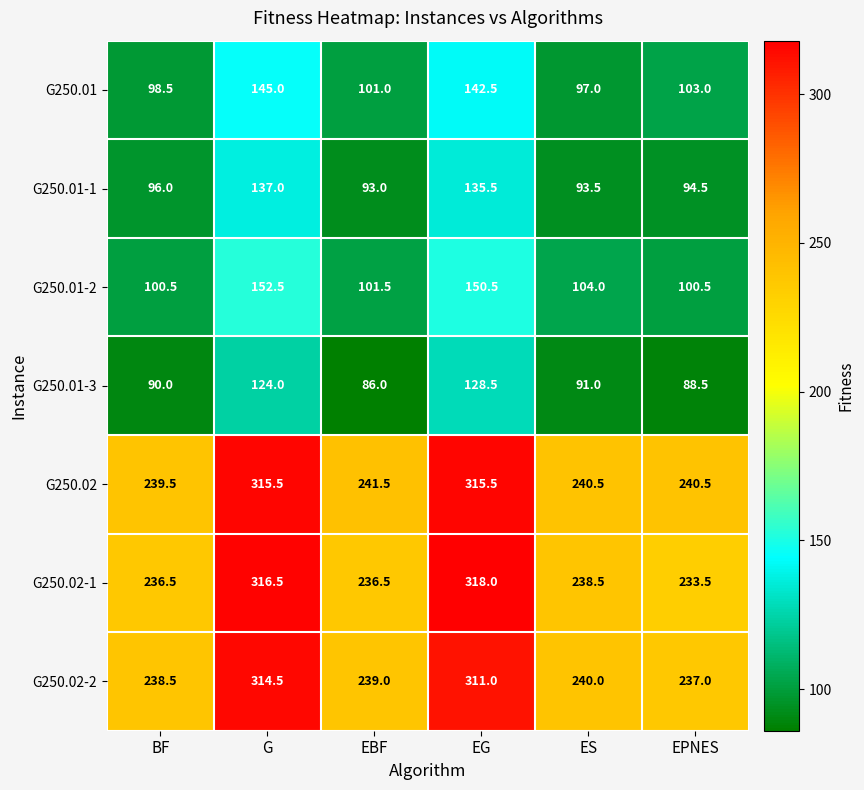

Read the G250.02-1 value at EPNES.

233.5